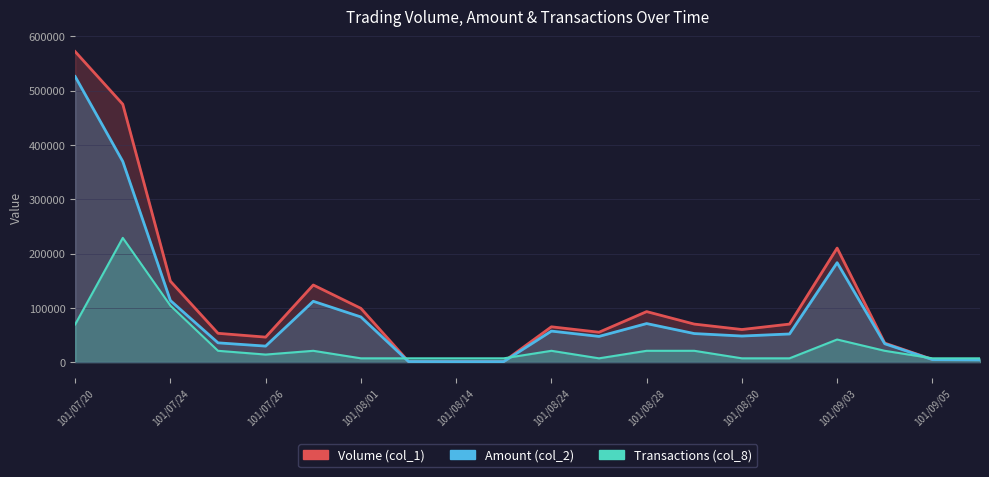

True or false: Volume (col_1) and Amount (col_2) intersect in this chart.

False